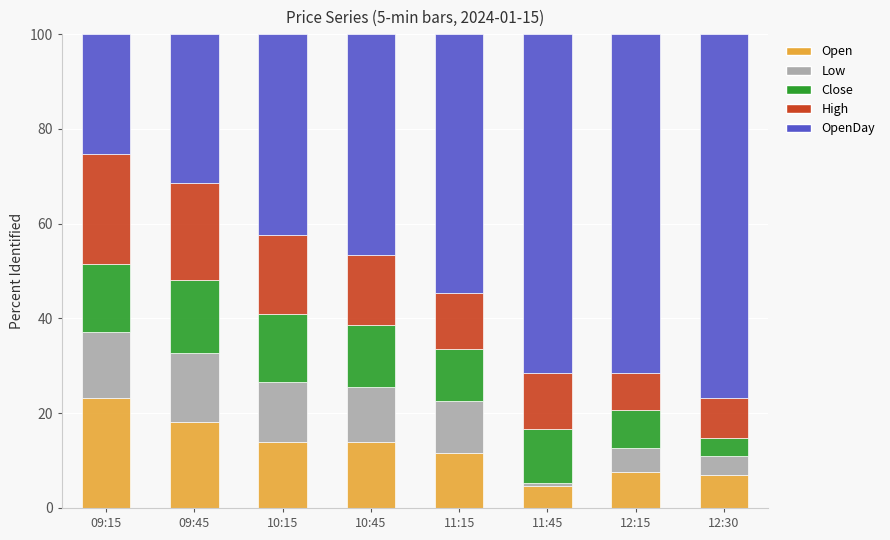

What is the difference between the maximum and minimum values in the Open series?

18.5